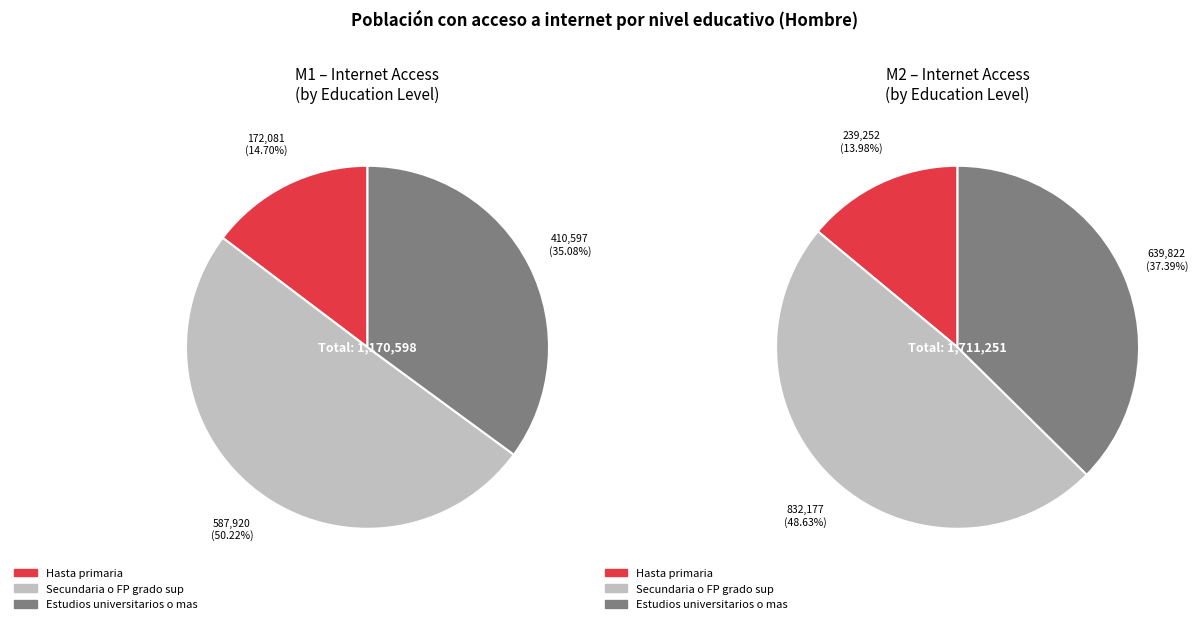

True or false: values_M1 accounts for 15% of the total.

True